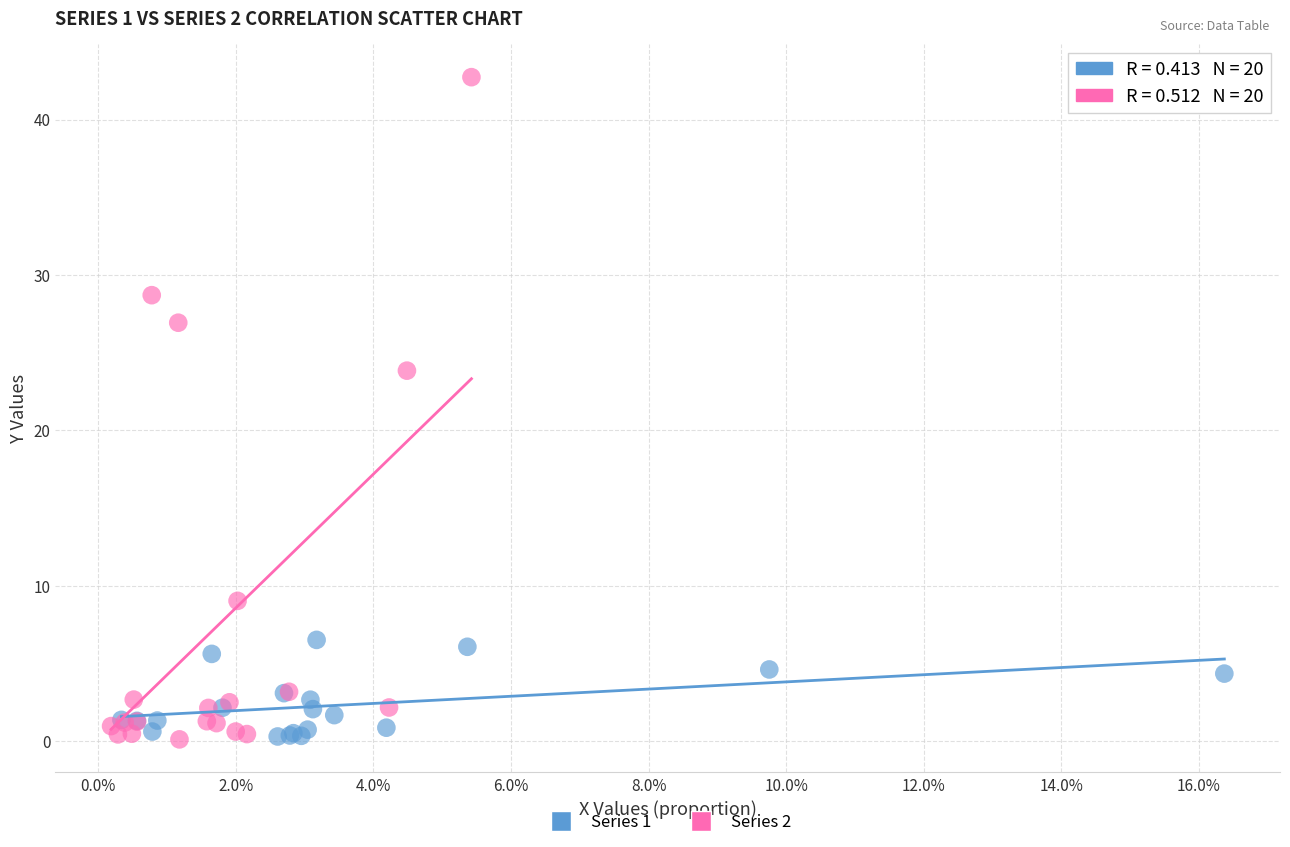

What are all the series names shown in the legend?

Series 1, Series 2